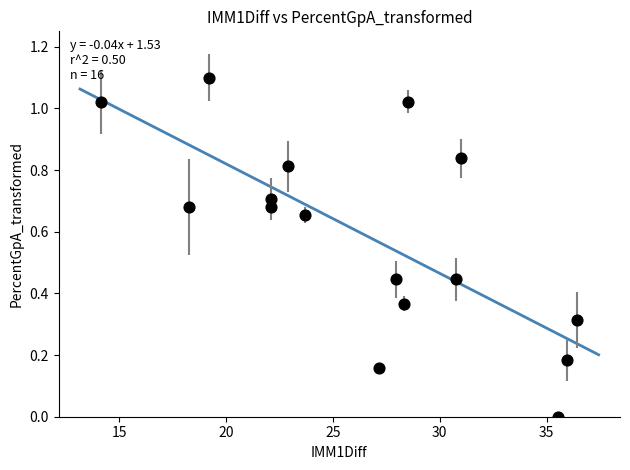

What is the range of Y values (max minus min)?

1.1